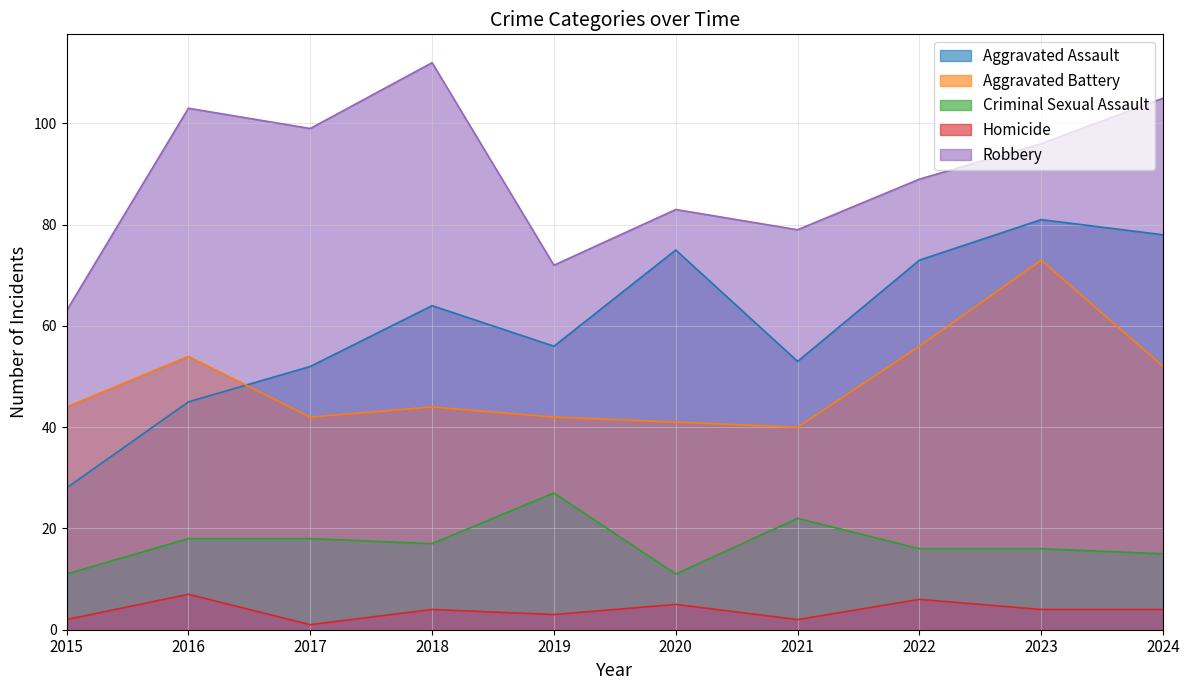

What is the maximum value for Criminal Sexual Assault?

27